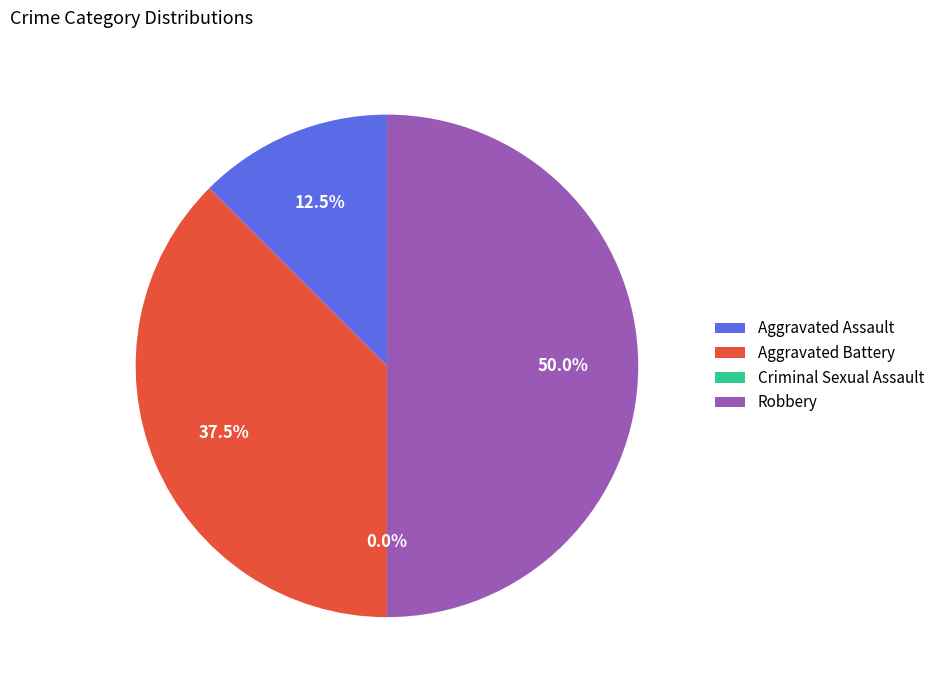

What is the largest slice in the pie chart?

Robbery